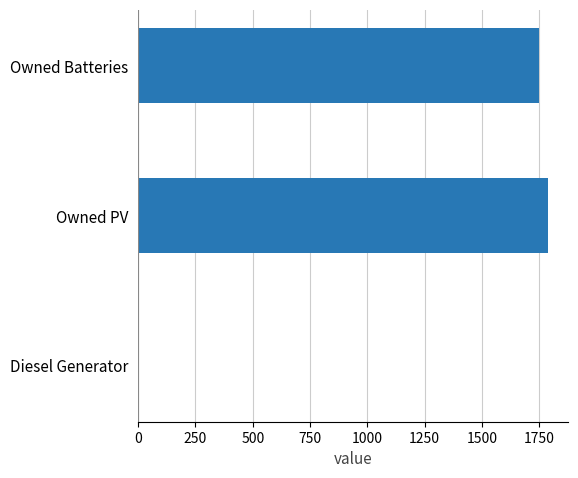

What is the sum of the values at Diesel Generator and Owned Batteries?

1749